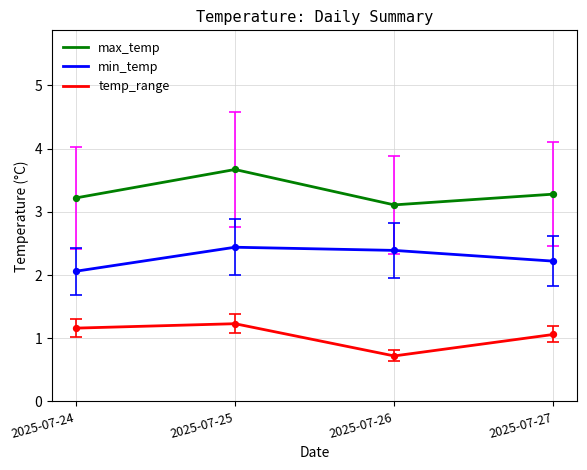

What are all the series names shown in the legend?

max_temp, min_temp, temp_range